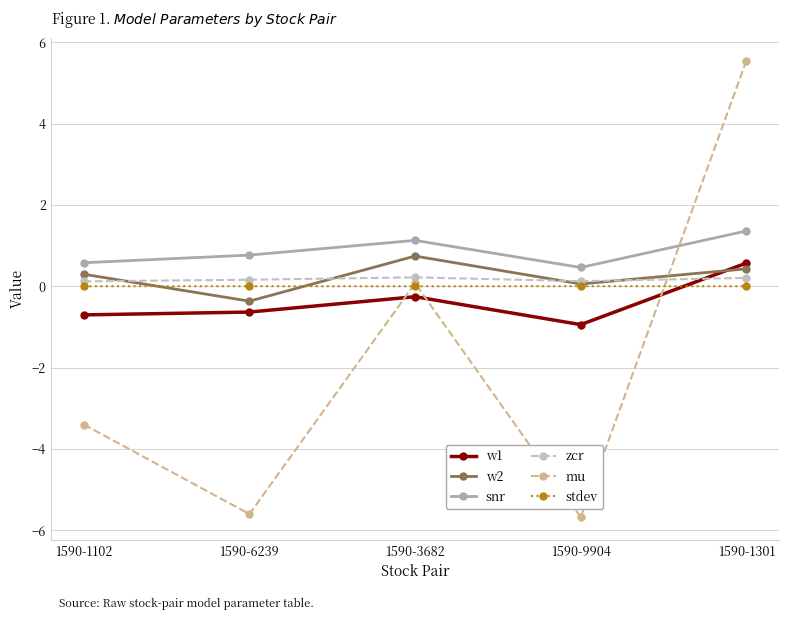

What is the spread (max minus min) of values at 1590-6239?

6.4